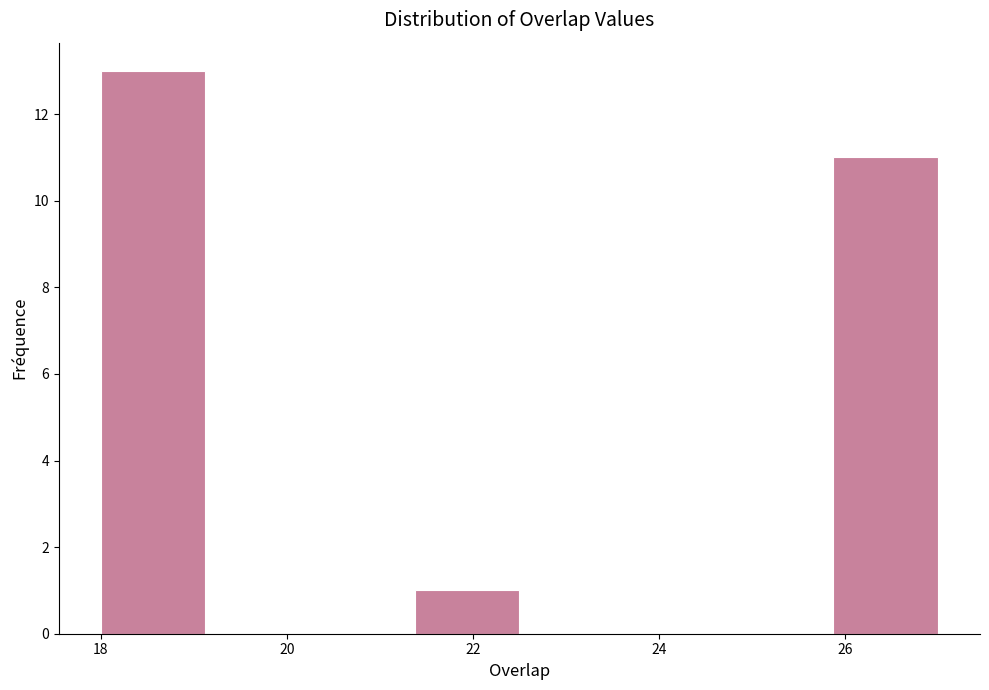

Reading left to right, transcribe this chart: for each bar, give the range it covers on the x-axis and its height. Neither the bar edges nor the heights are printed on the chart, so give them approximately, as read against the axes.

18.0 to 19.2: 13
19.2 to 20.2: 0
20.2 to 21.4: 0
21.4 to 22.6: 1
22.6 to 23.6: 0
23.6 to 24.8: 0
24.8 to 25.8: 0
25.8 to 27.0: 11